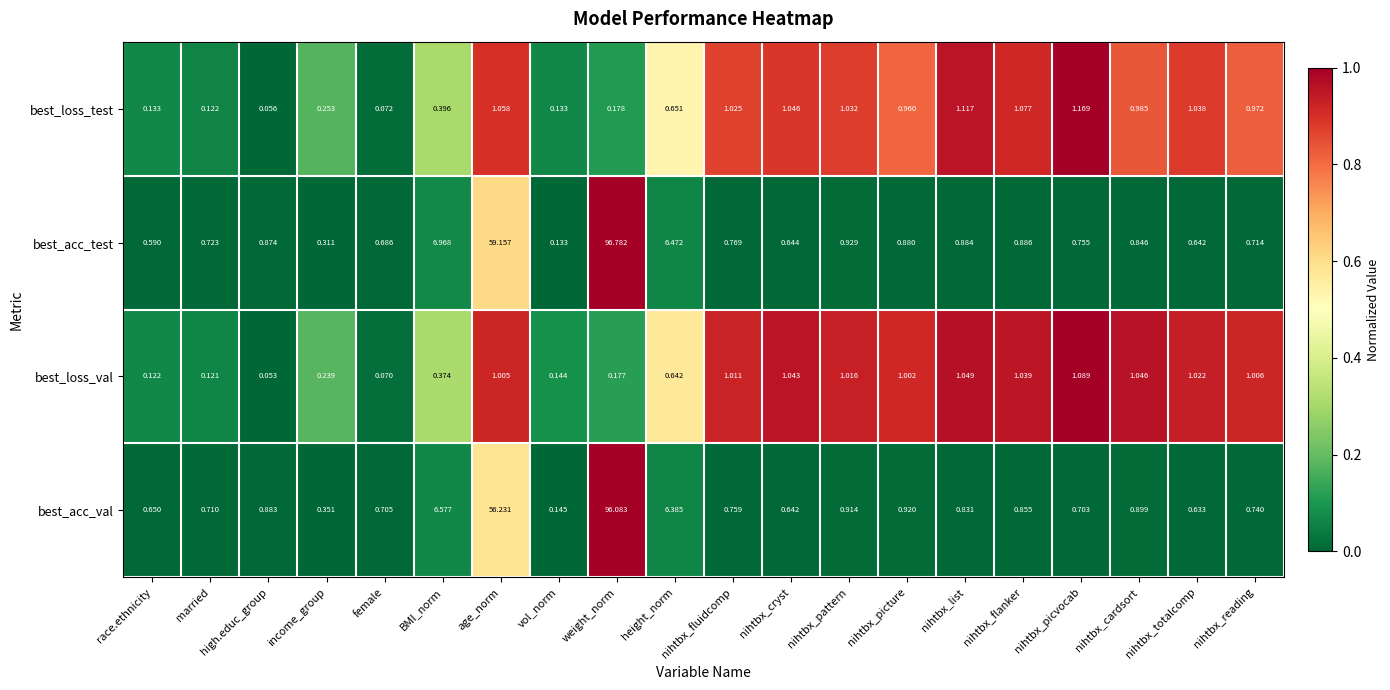

How many values in the best_loss_val series are below 1?

9